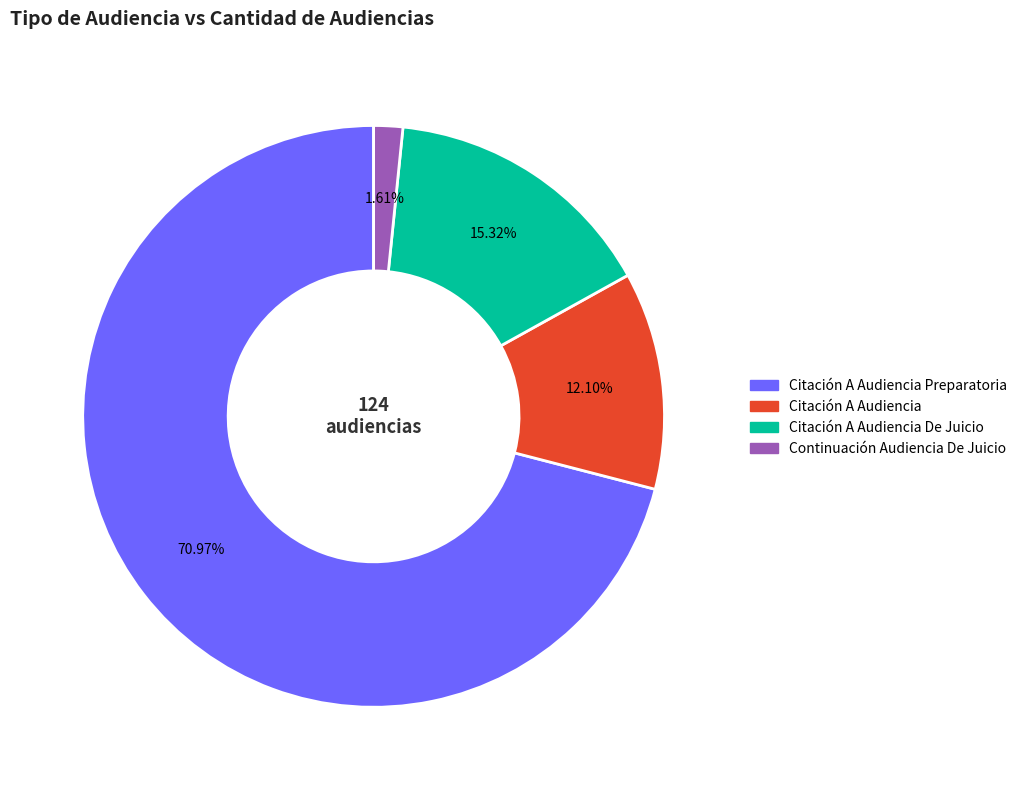

Does any single category account for the majority?

Yes